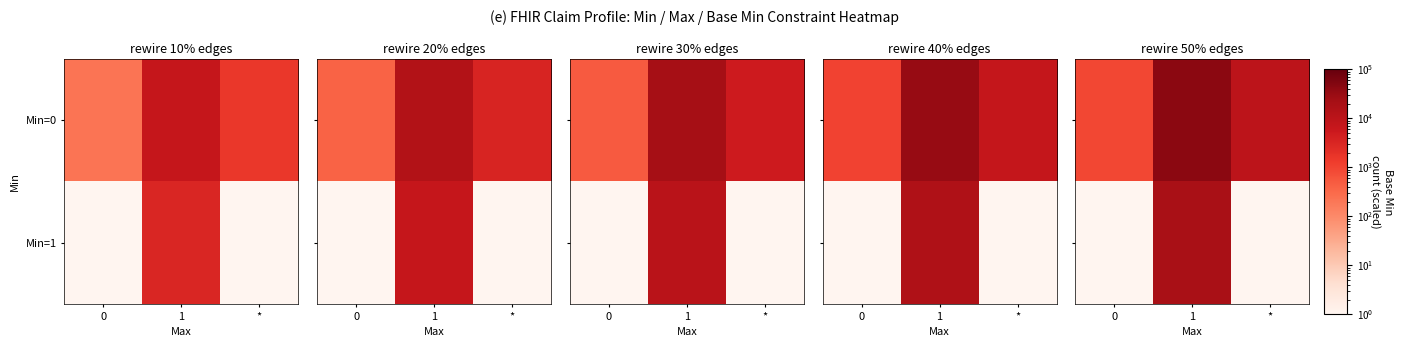

Which category has the highest value in the Min=0 series?

1